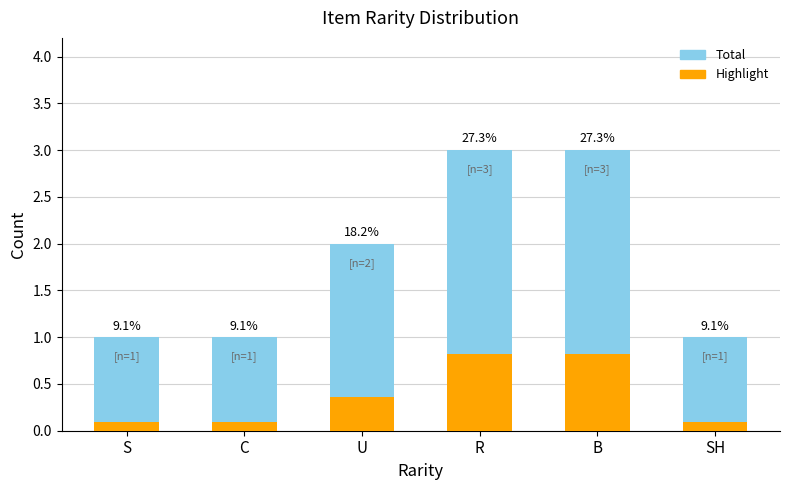

Count the values in the range 1 to 3.

6